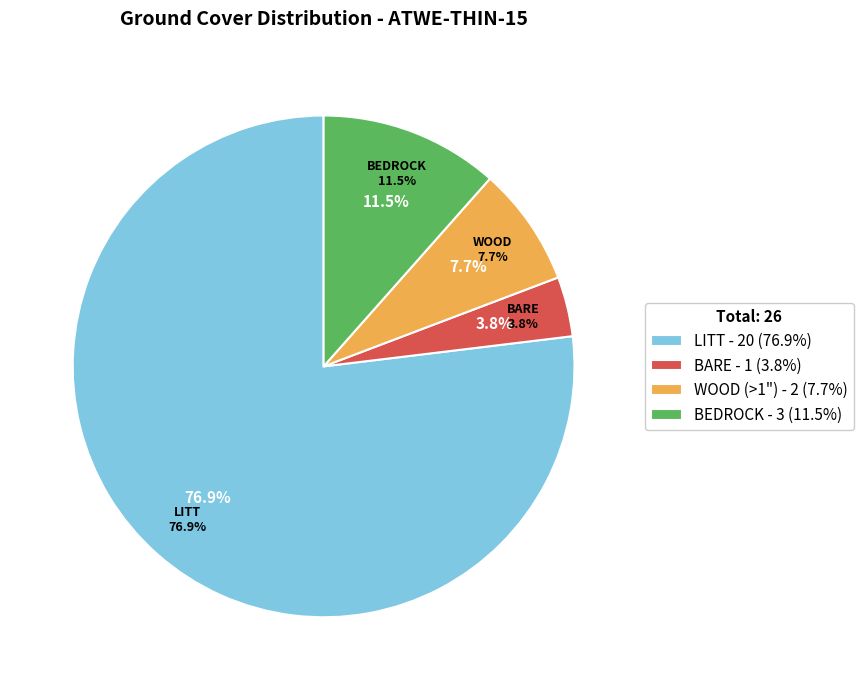

Does WOOD (>1") represent more than half of the total?

No